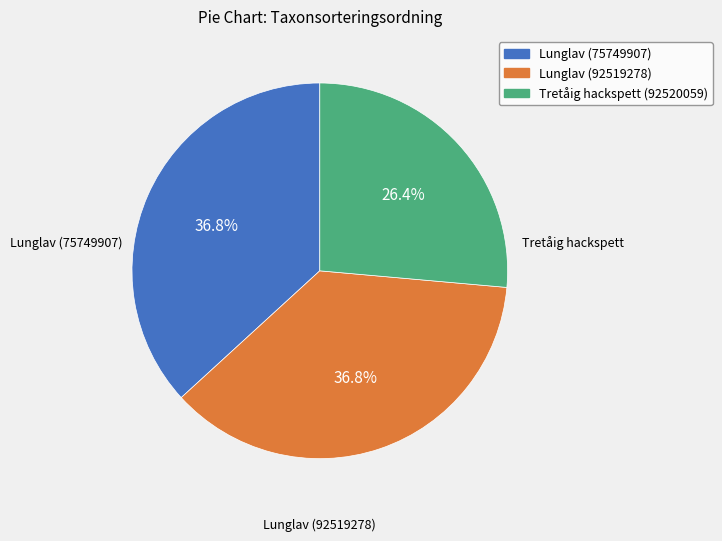

To the nearest percent, what is the average slice percentage?

33%